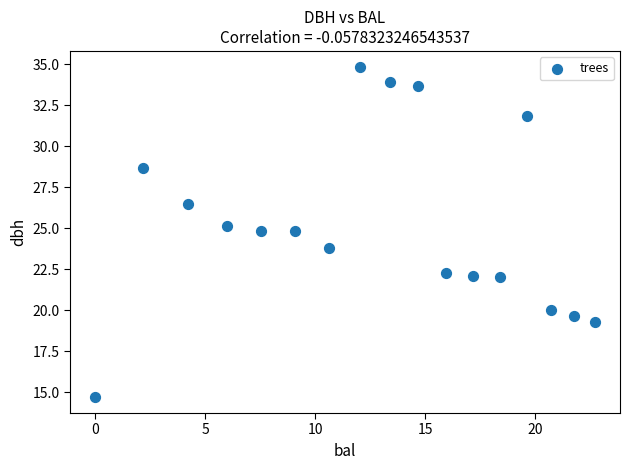

What is the range of X values (max minus min)?

22.7